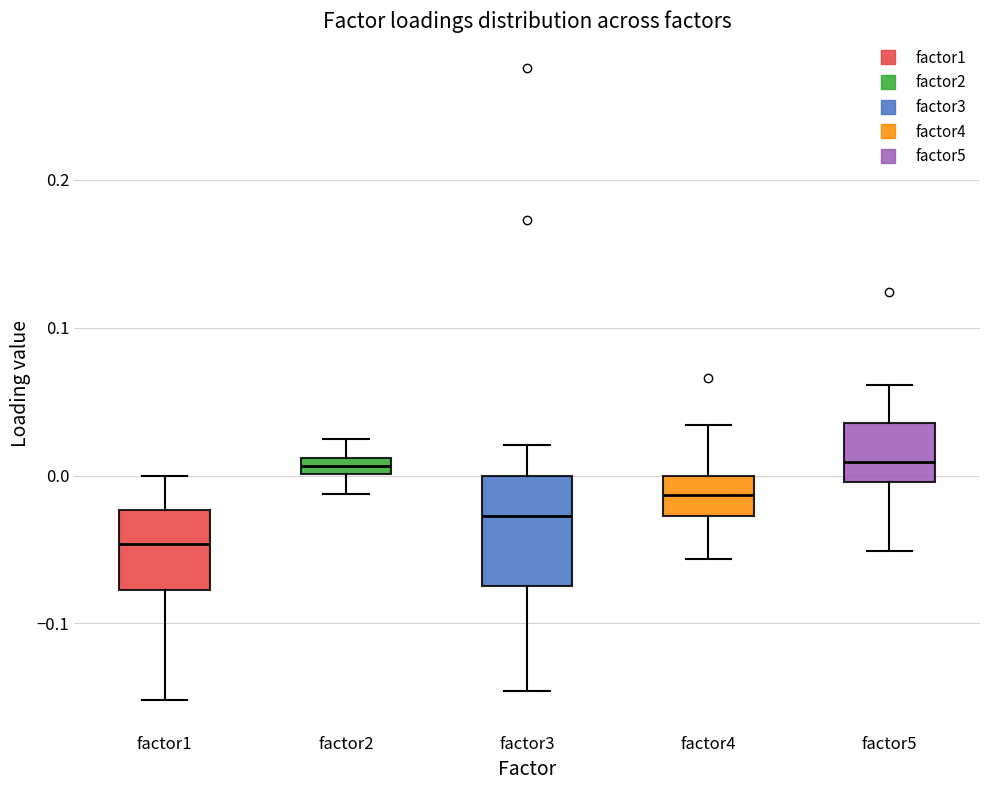

Where does the upper whisker of the box for factor3 end on the y-axis? The values are not printed on the chart, so give them approximately, as read against the axis.

0.02